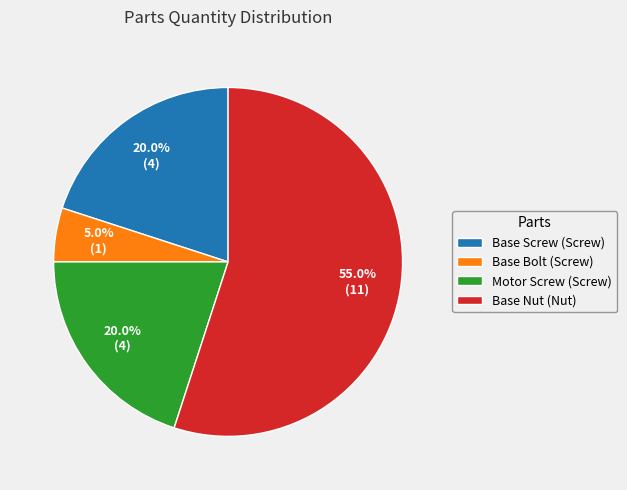

Count the number of slices in the pie.

4